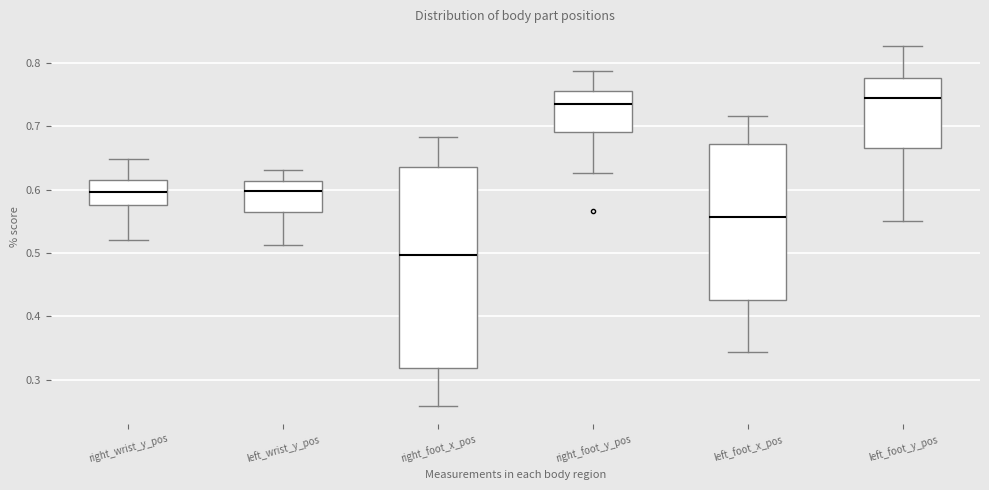

Where is the lower edge of the box for right_wrist_y_pos on the y-axis? The values are not printed on the chart, so give them approximately, as read against the axis.

0.58